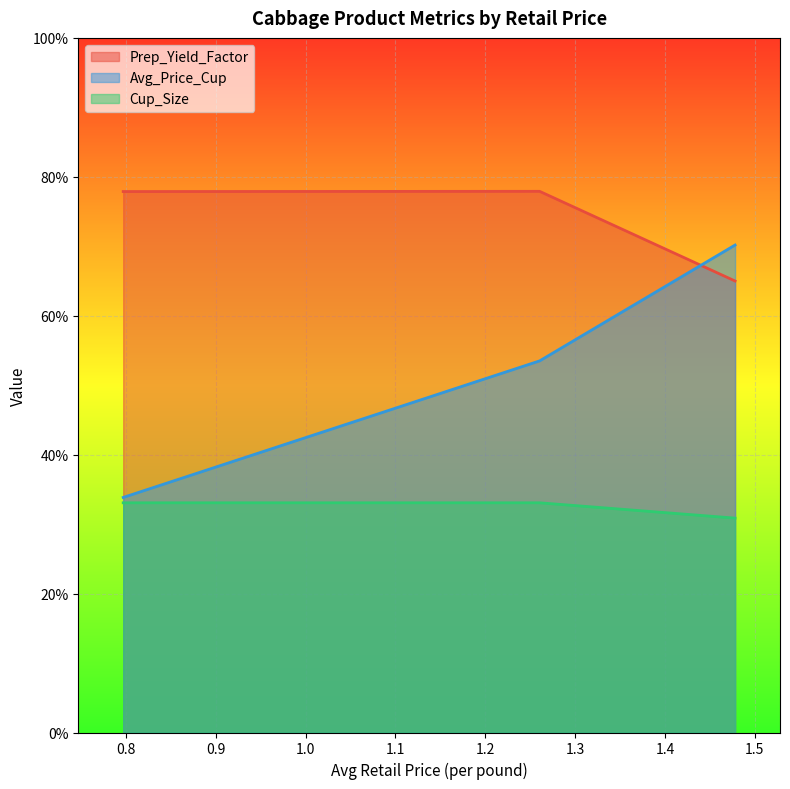

List the labels in order of Avg_Price_Cup value, smallest first.

0.797007912554116, 1.26041668881946, 1.47796106063847